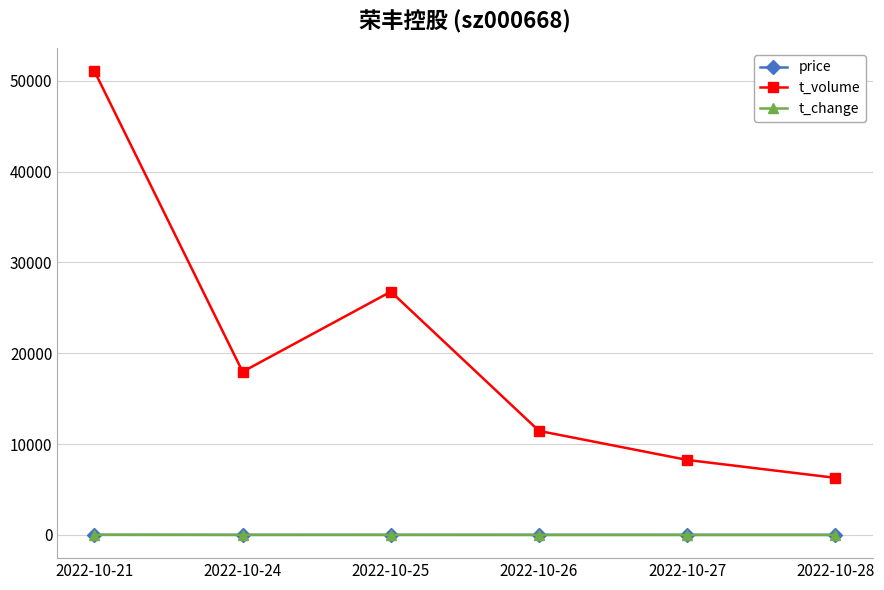

The value of t_volume at 2022-10-28 is 6288.0. True or false?

True